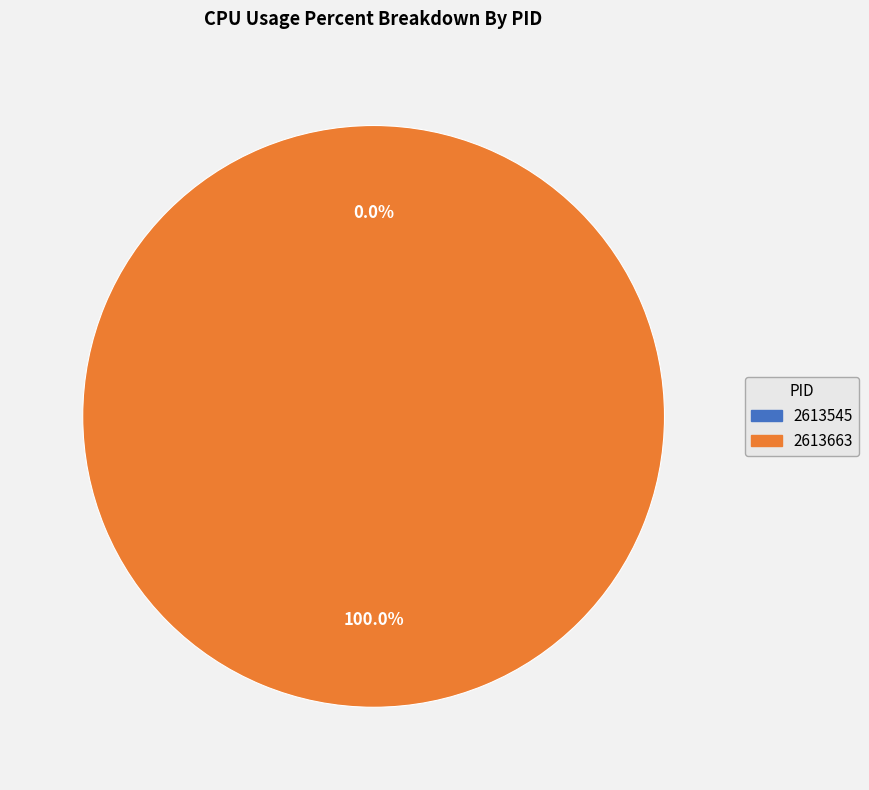

Combined, what portion of the pie is 2613663 and 2613545?

100.0%